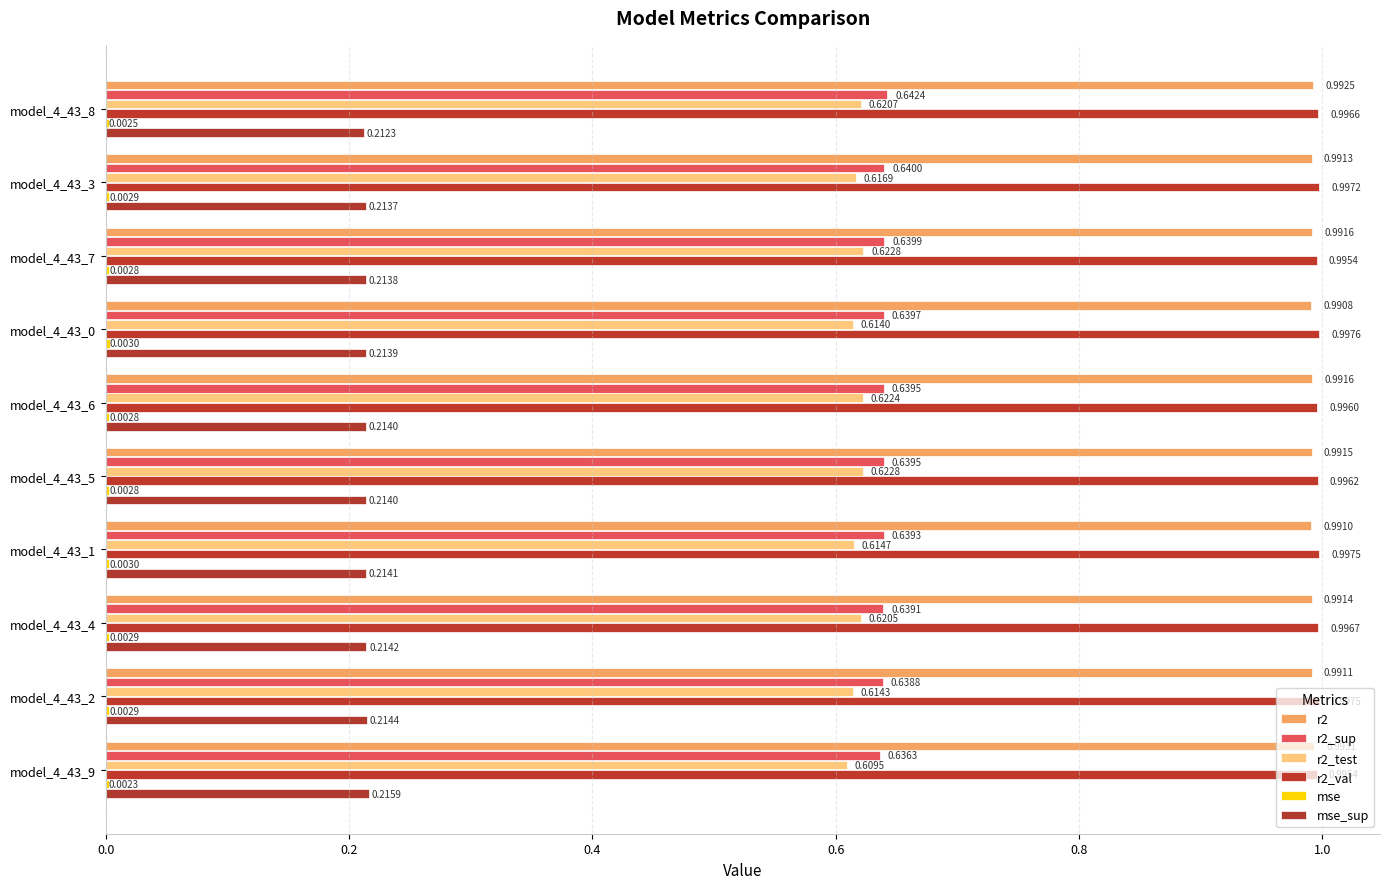

How many data points does each series have?

10